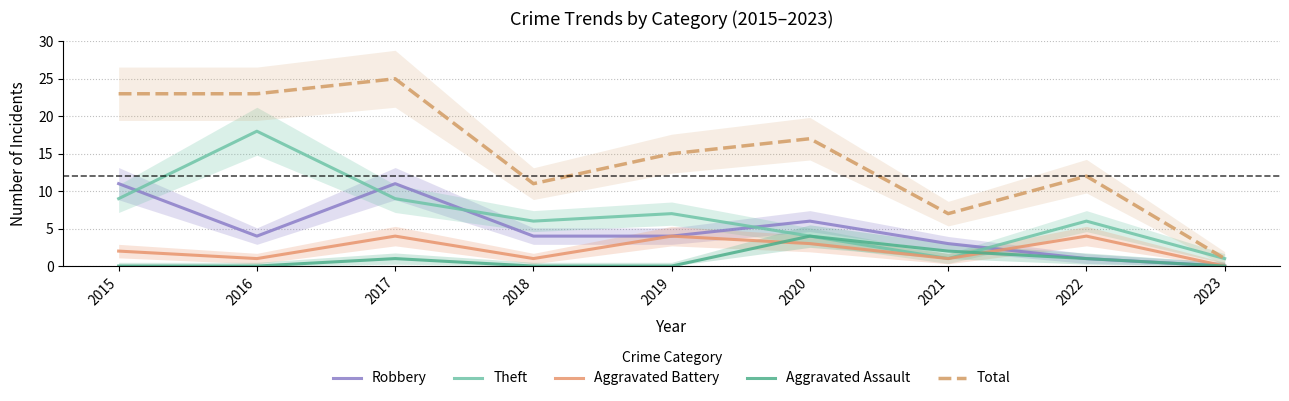

Rank the series at 2020 from lowest to highest value.

Aggravated Battery, Theft, Aggravated Assault, Robbery, Total